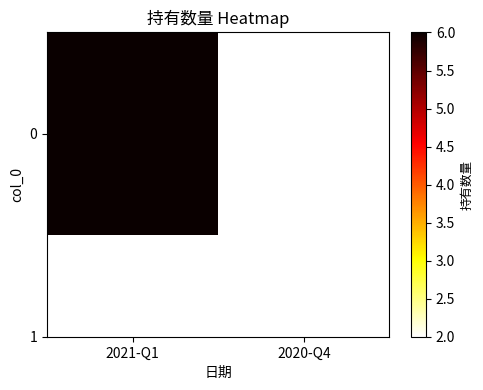

True or false: the data shows 6 at 2021-Q1.

True